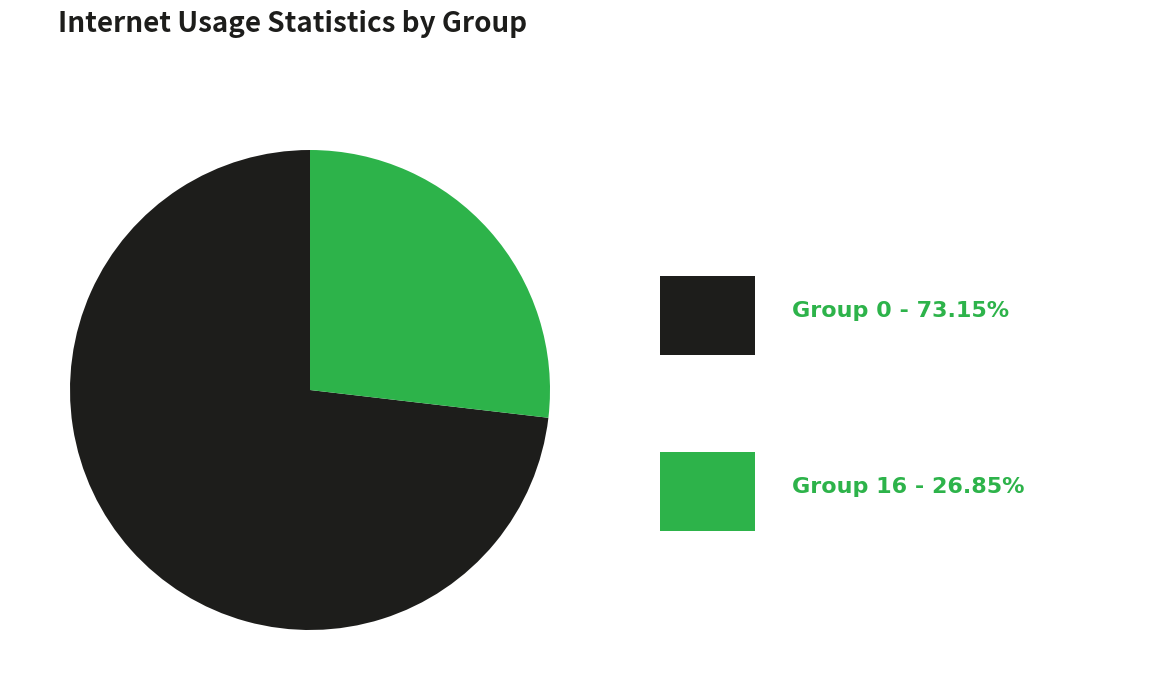

Does any single category account for the majority?

Yes